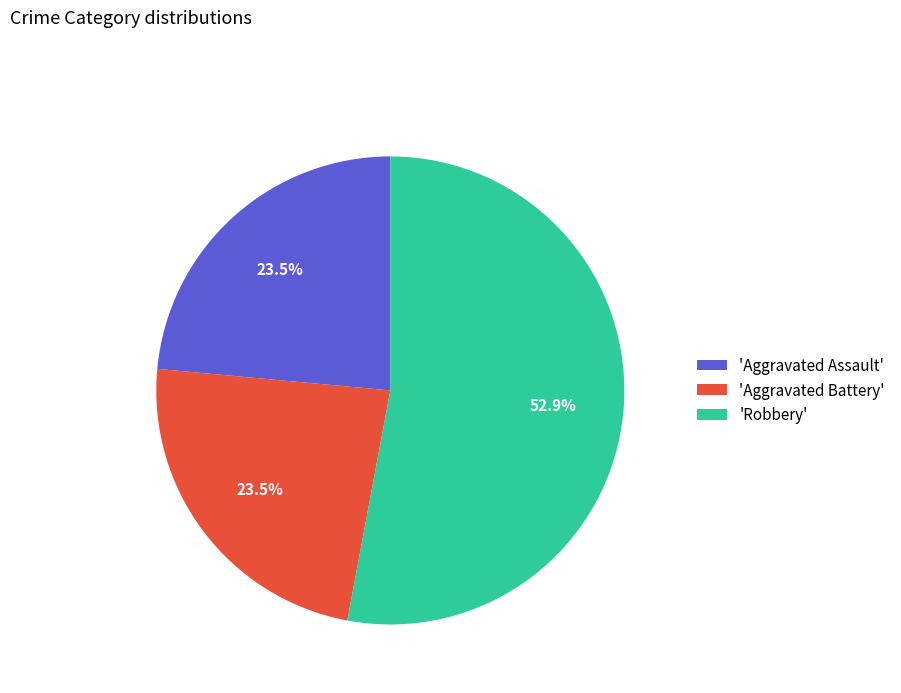

What is the total percentage of 'Aggravated Battery' and 'Robbery'?

76.5%